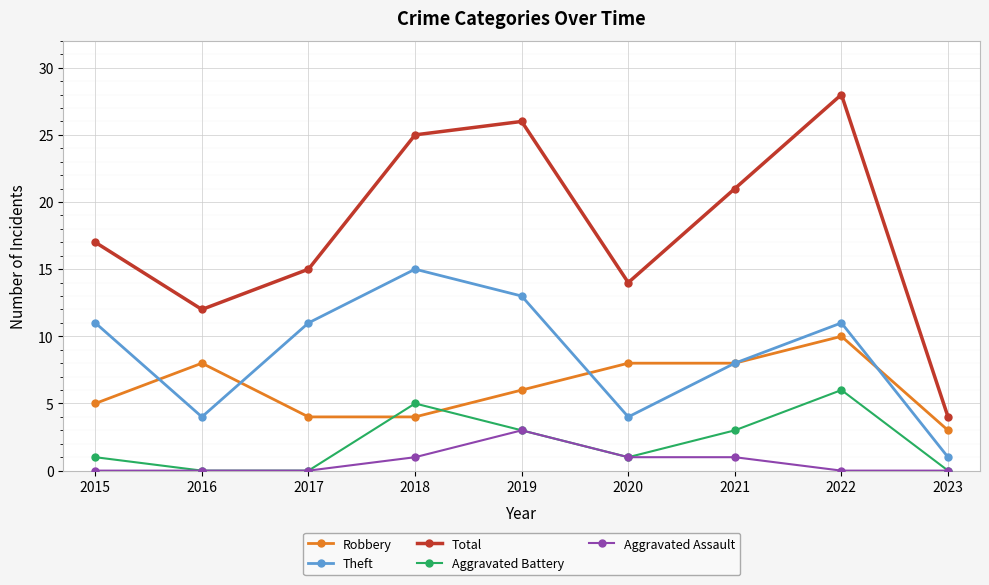

What is the difference between the Theft values at 2021 and 2023?

7